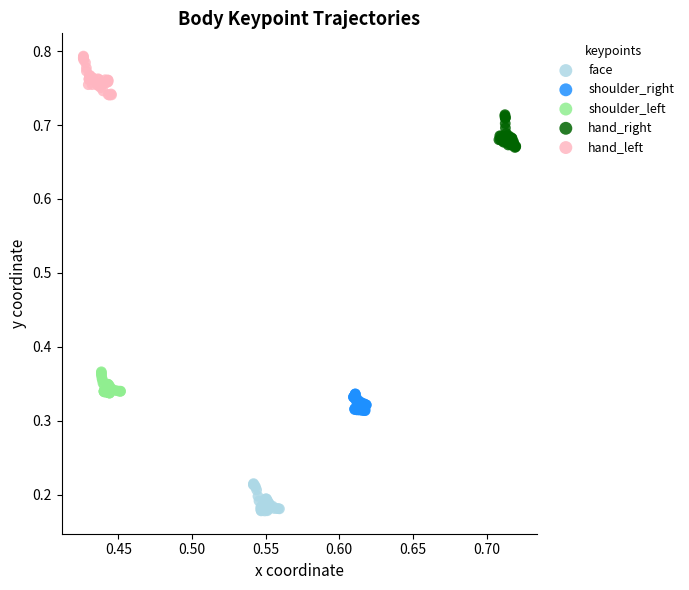

Which series reaches the minimum Y coordinate?

face